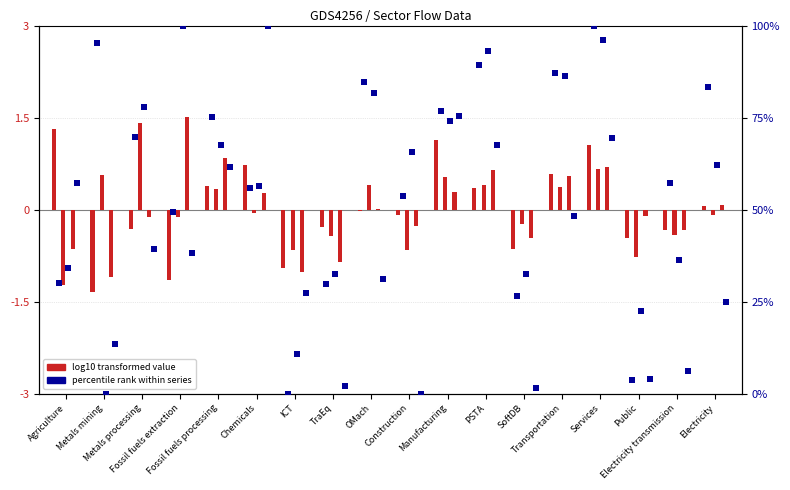

What is the total value across all series at ICT?

35.4